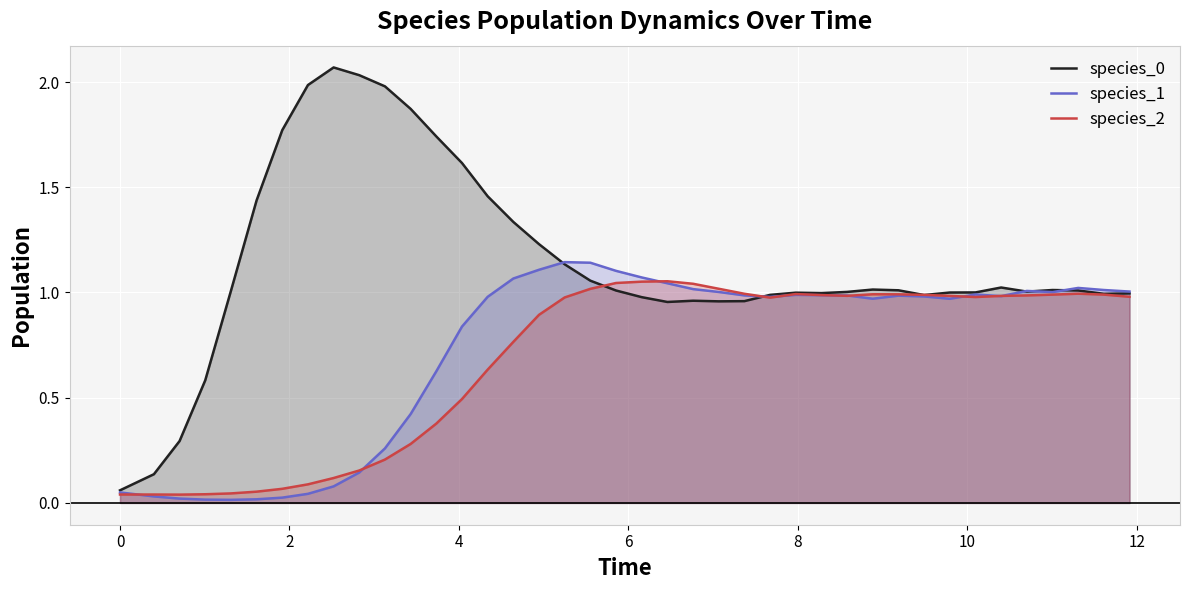

How many intersections are there between species_1 and species_0?

5